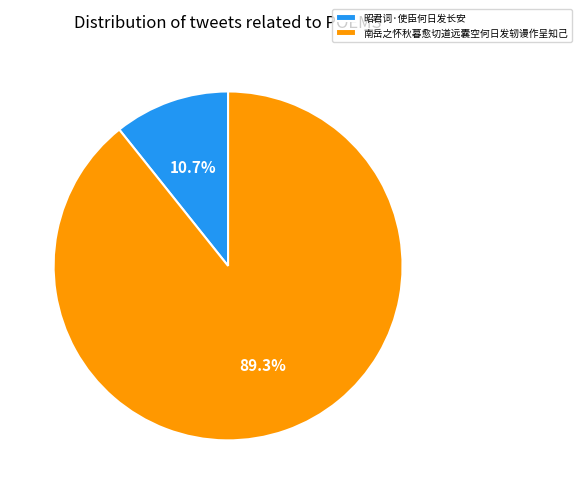

The 南岳之怀秋暮愈切道远囊空何日发轫谩作呈知己 slice represents 89% of the pie. True or false?

True